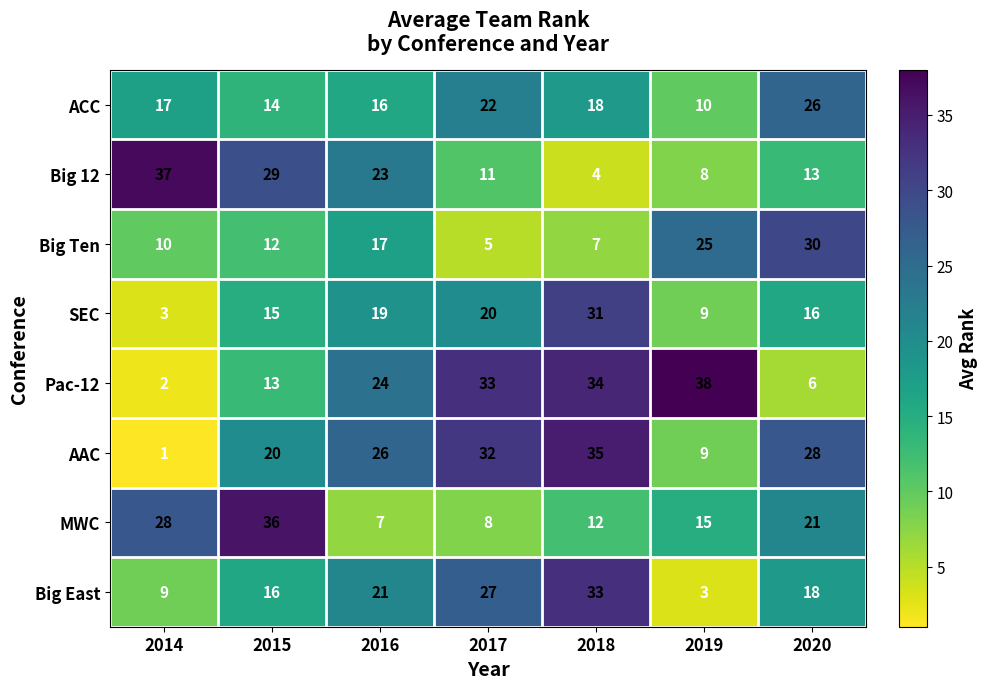

Which series has the widest spread of values?

Pac-12